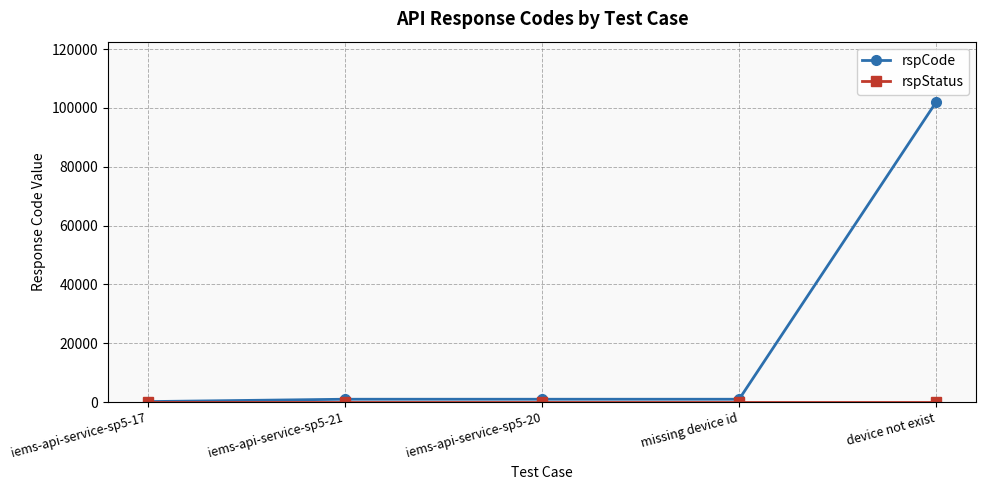

Does the chart display data point markers on the line(s)?

Yes